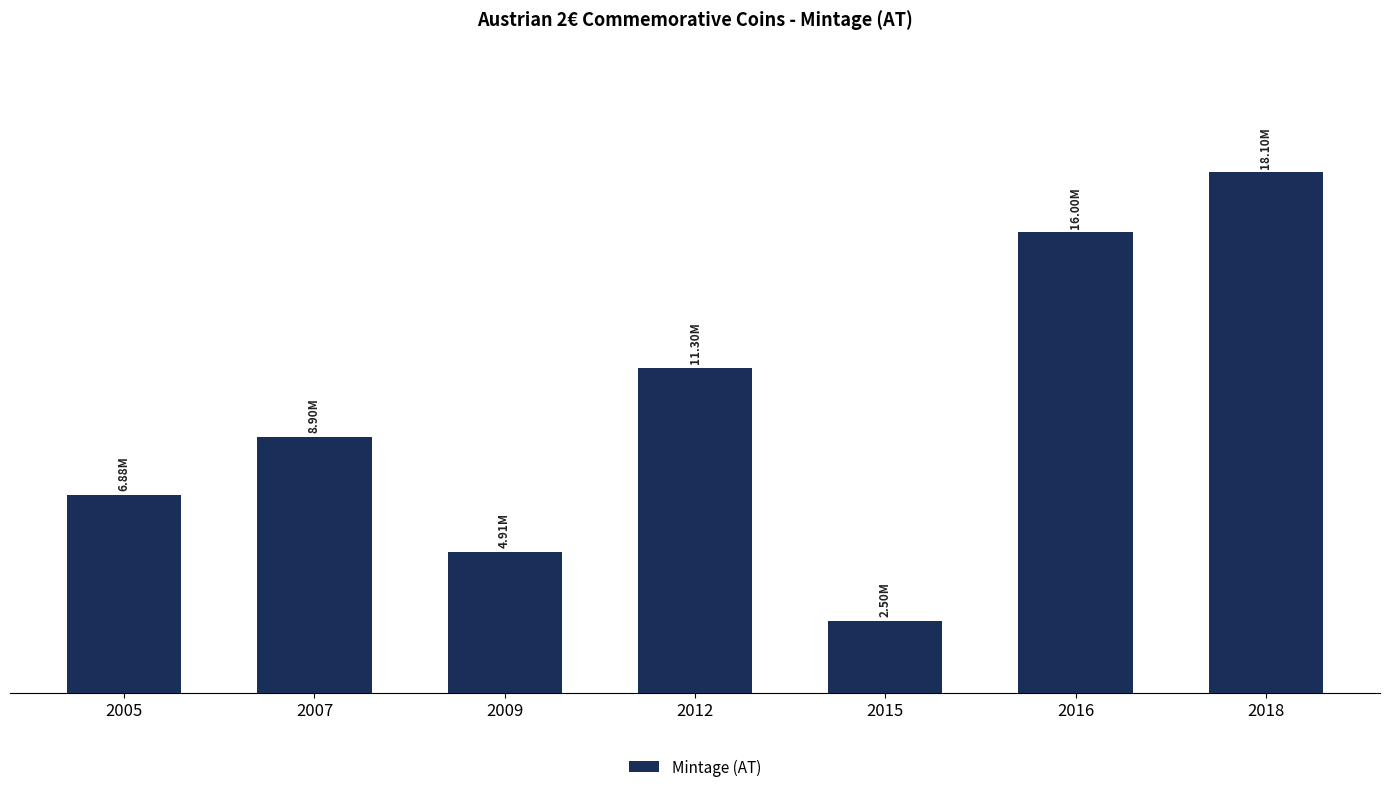

What is the minimum value shown in the chart?

2500000